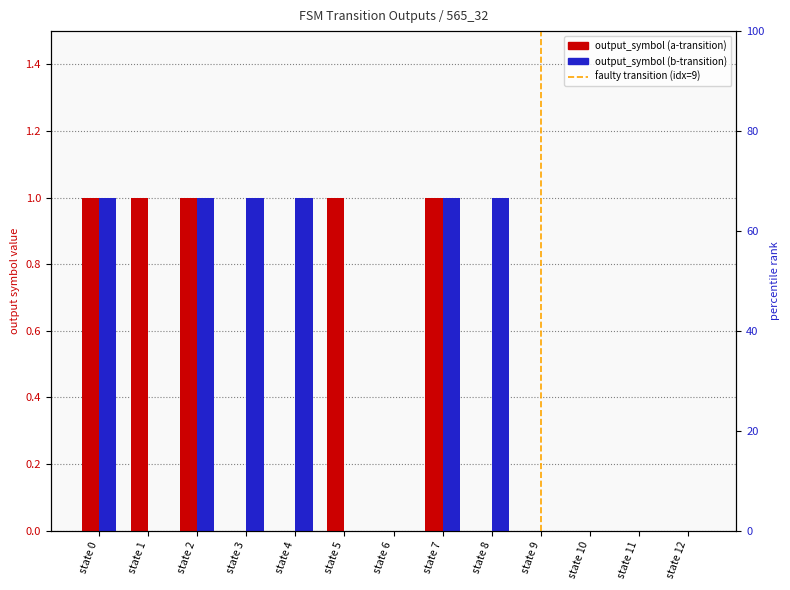

How many data points in output_symbol (a-transition) are above 0?

5